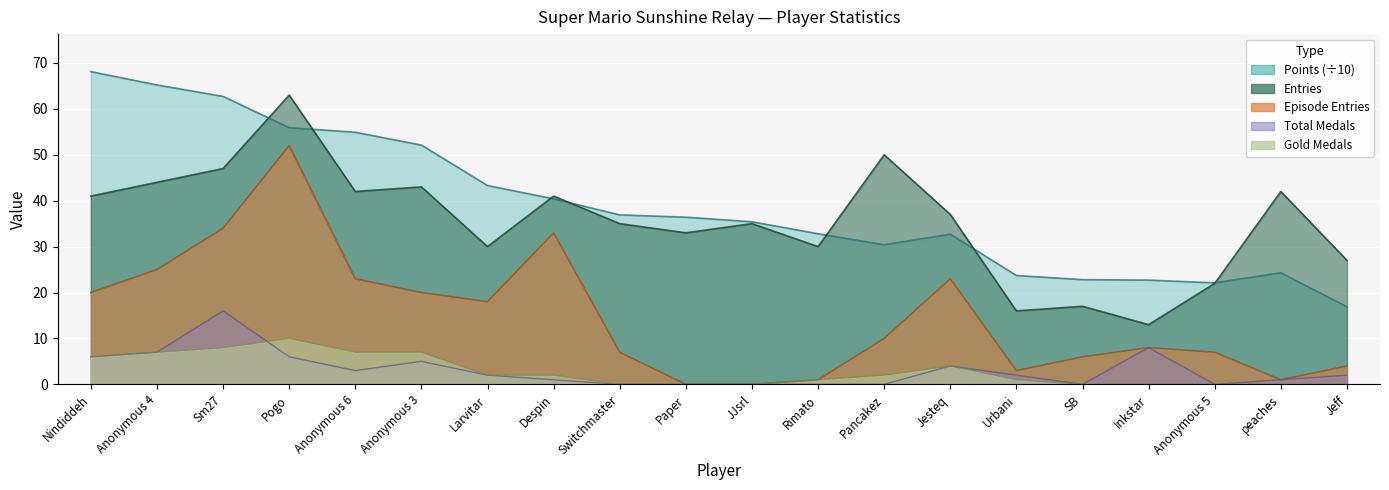

True or false: Medals and Points cross at least once.

False